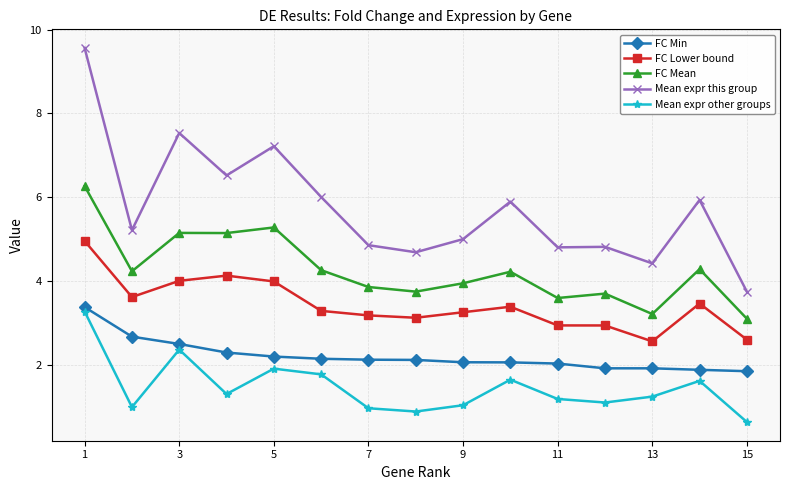

True or false: FC Mean and Mean expr other groups cross at least once.

False